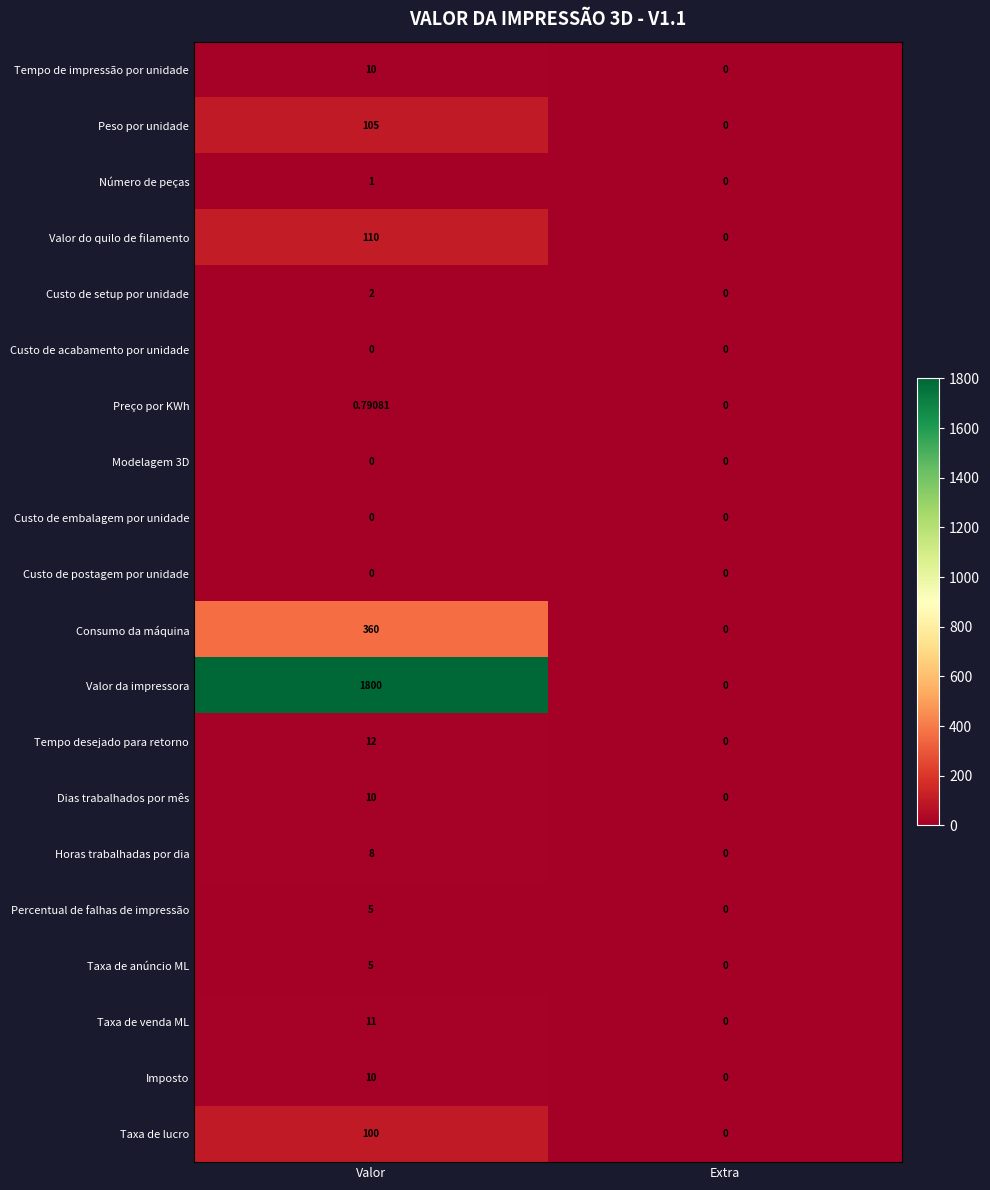

Which series changed the most between Valor and Extra?

Valor da impressora